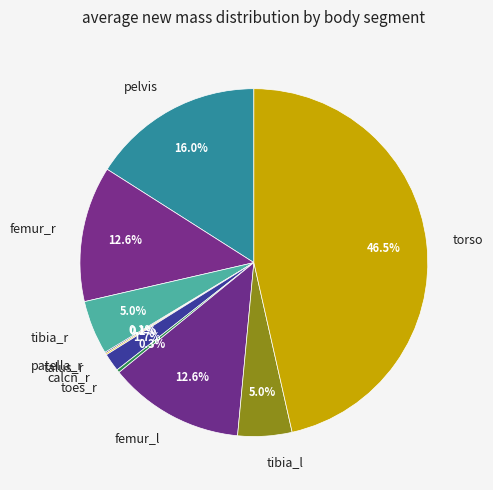

To the nearest percent, what is the difference between the pelvis and tibia_l slice percentages?

11%